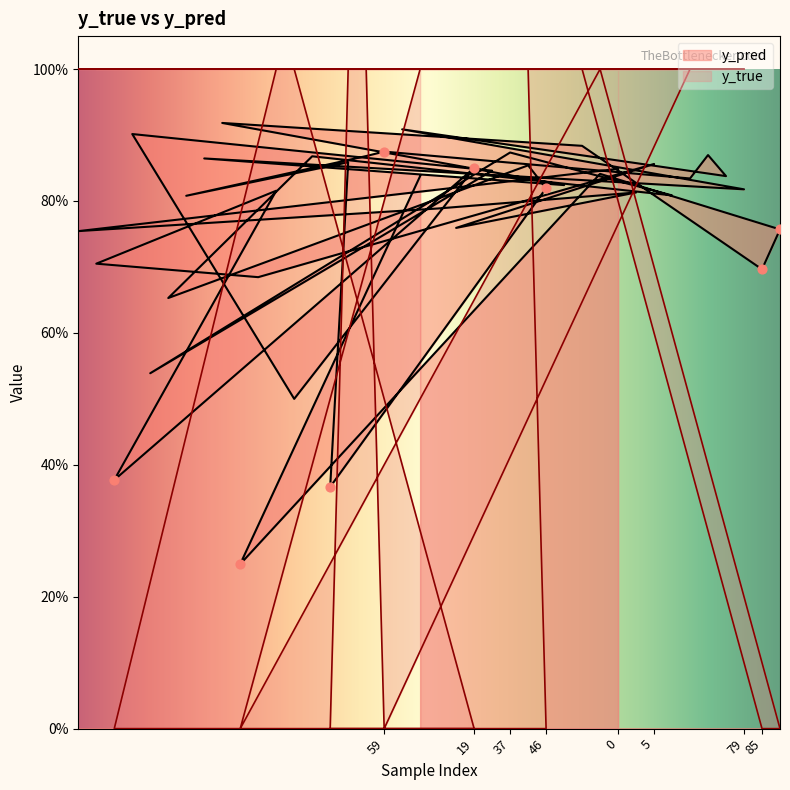

What is the total value across all series at 60?

1.8